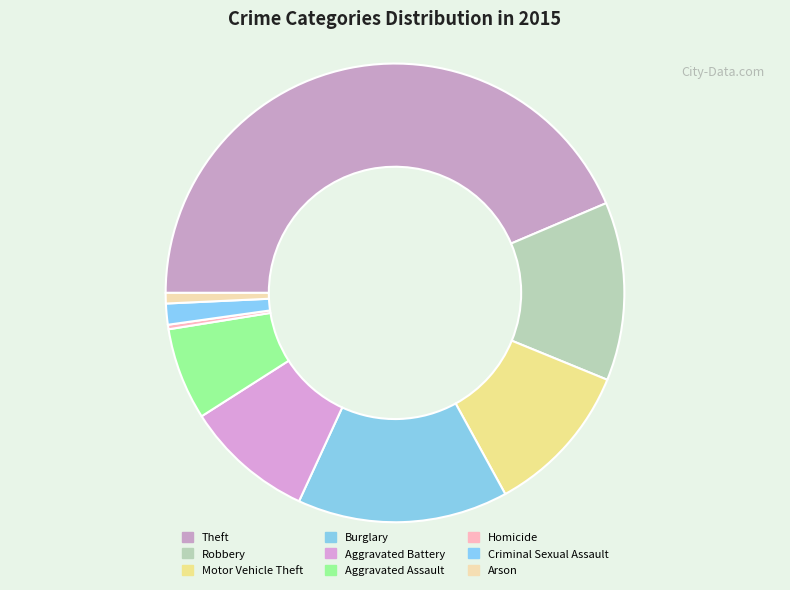

To the nearest percent, what is the difference between the largest and smallest slice percentages?

43%